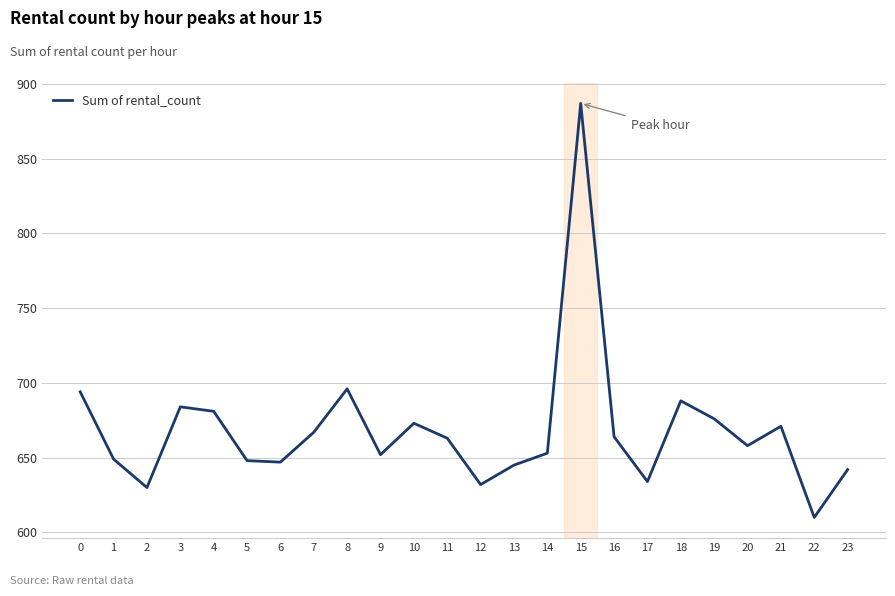

True or false: there are more than 2 points higher than both neighbors.

True